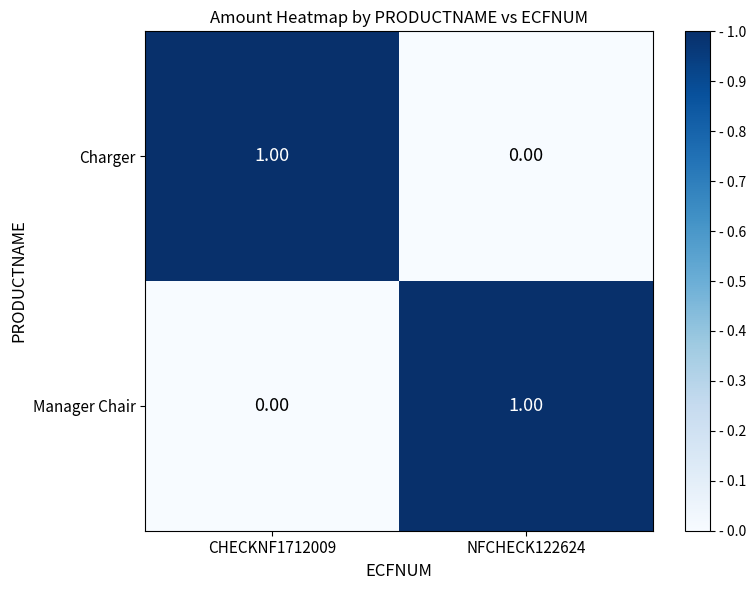

Rank the categories by Manager Chair value from lowest to highest.

CHECKNF1712009, NFCHECK122624